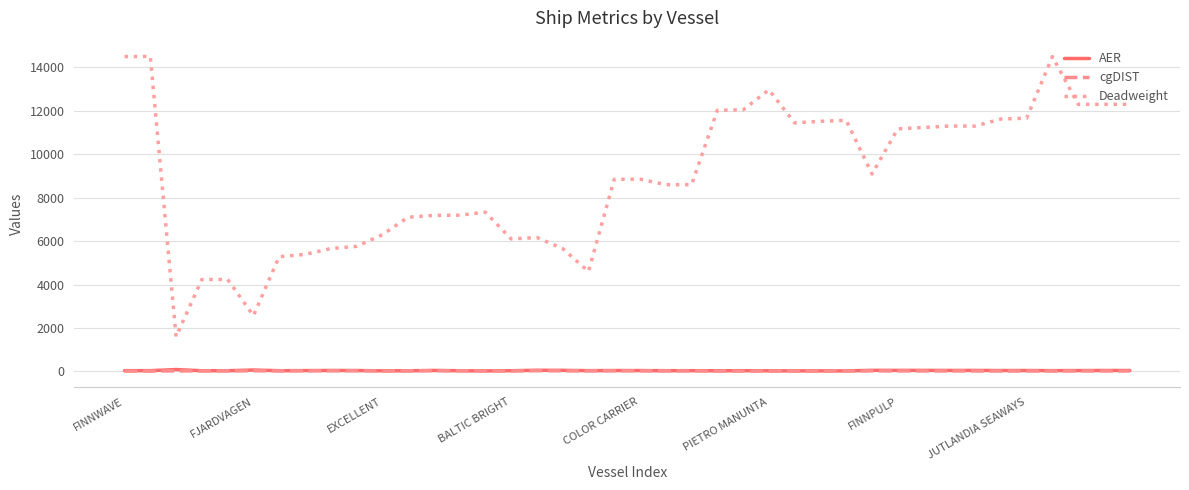

Which series has the largest range (max minus min)?

Deadweight